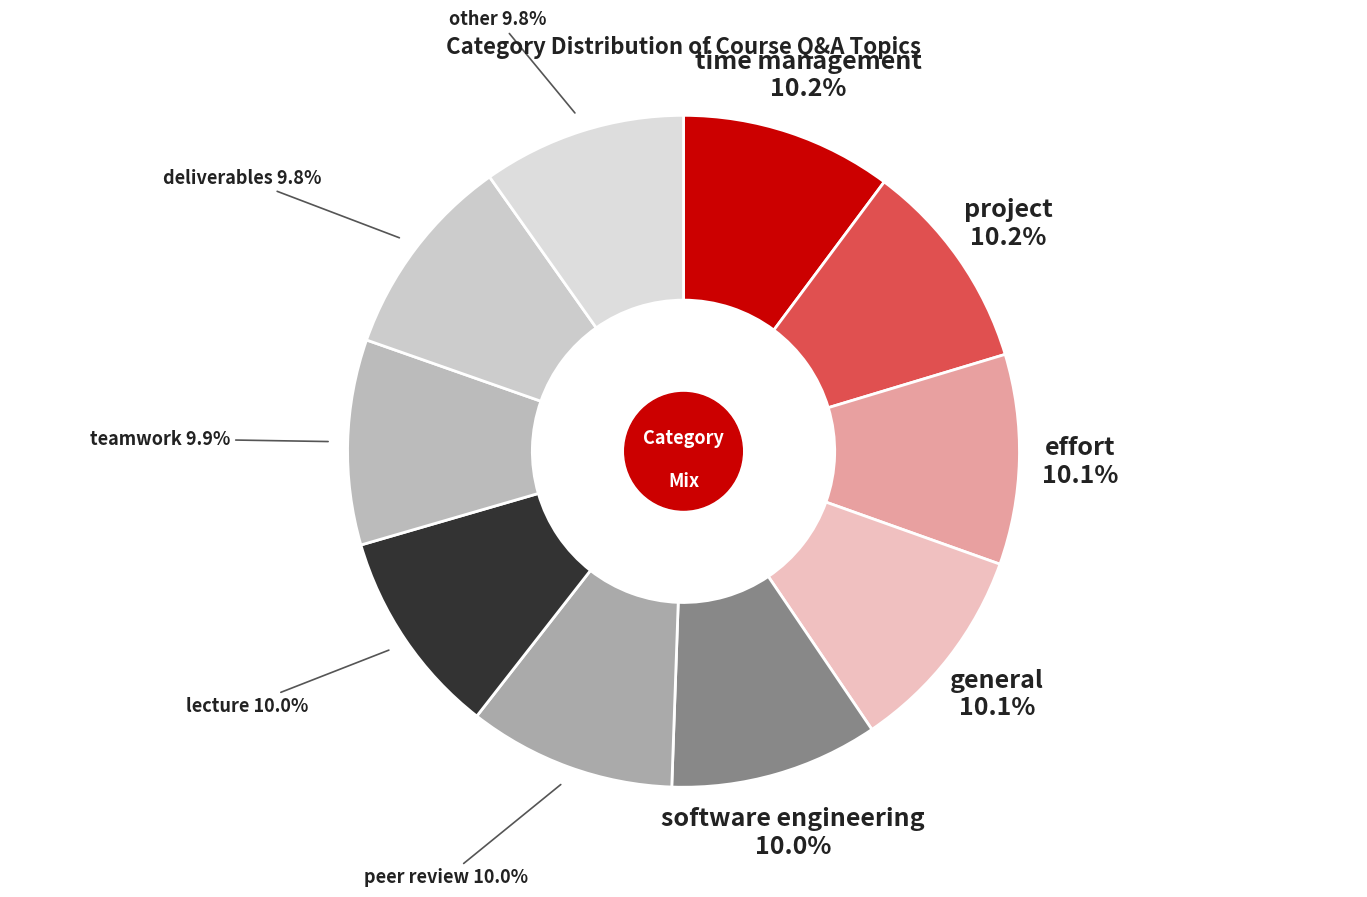

Which slice is the largest?

time management